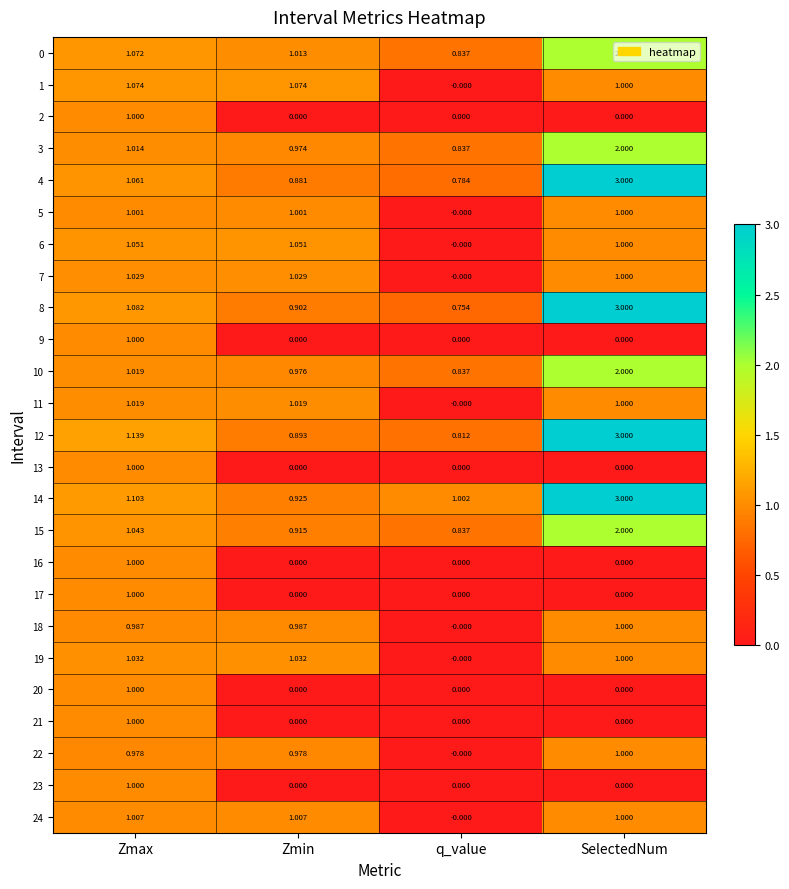

What is the greatest value displayed?

3.0